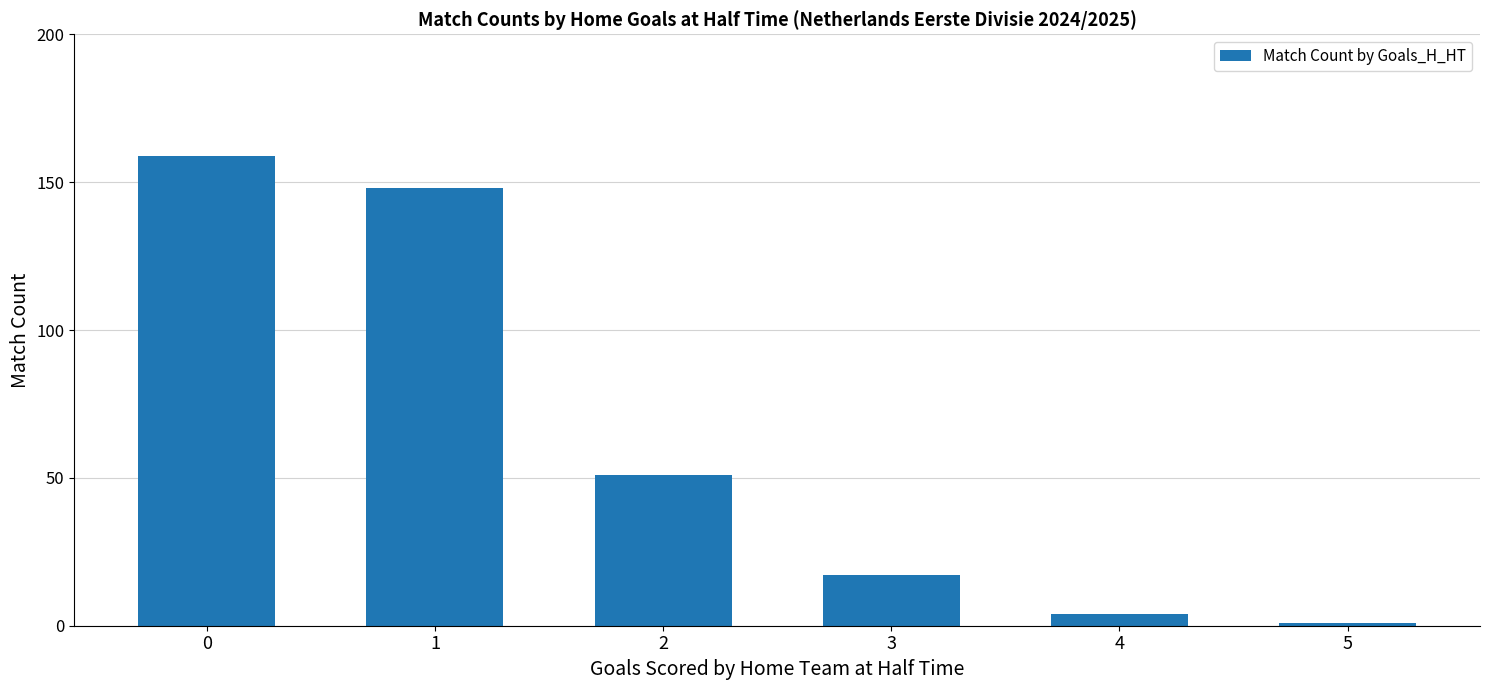

Is it true that the value at 1 is 64?

False